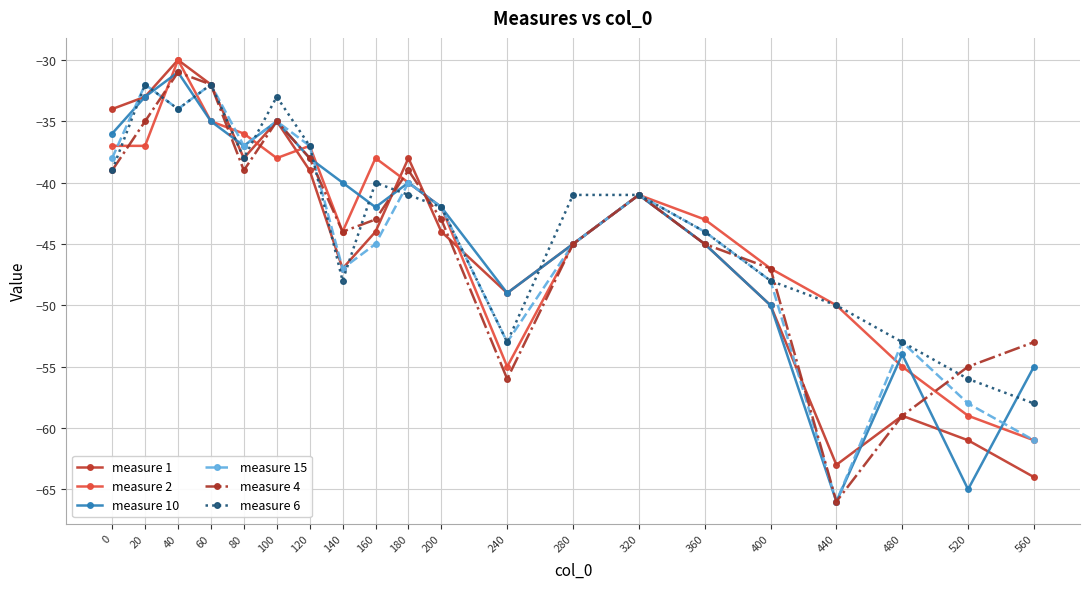

Where is the first local maximum for measure 1?

40